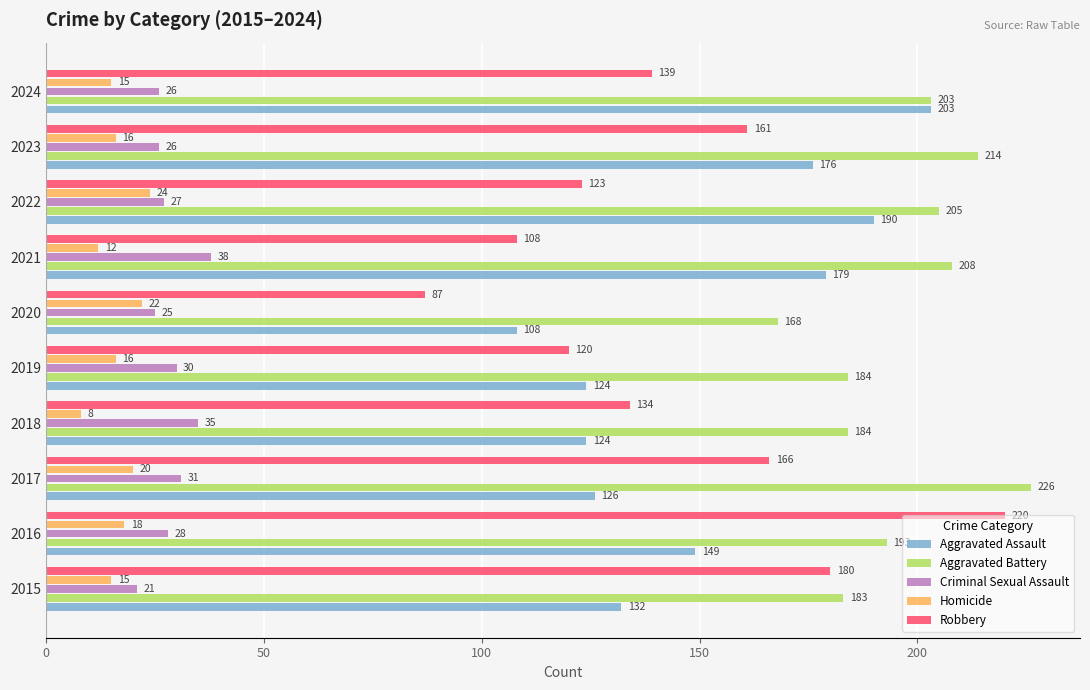

At which category does the chart reach its peak across all series?

2017